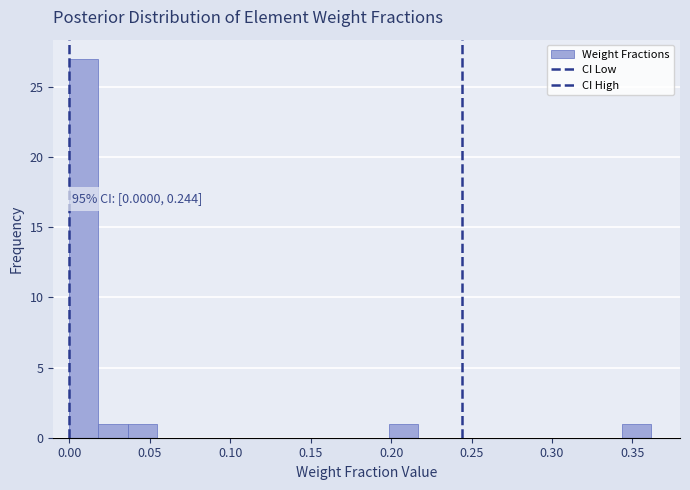

Read against the x-axis, roughly where is the centre of the tallest bar?

0.010